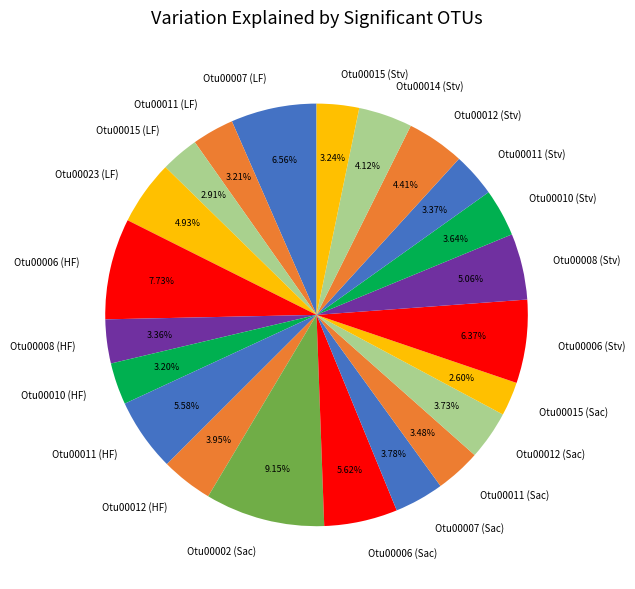

Do Otu00007 (Sac) and Otu00008 (HF) together represent more than half of the pie?

No